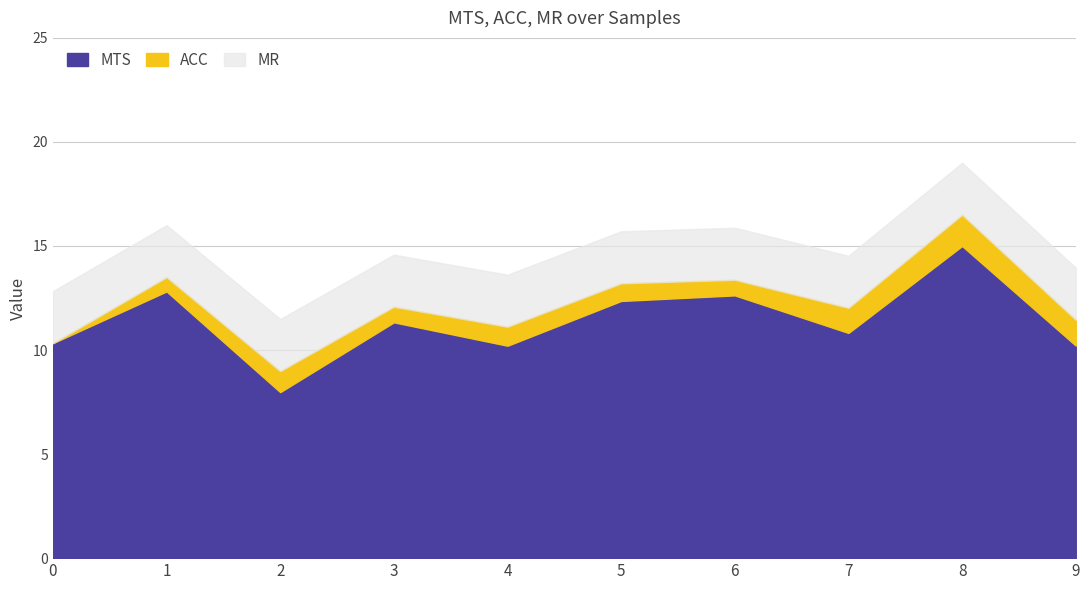

At which category is the sum across all series the highest?

8